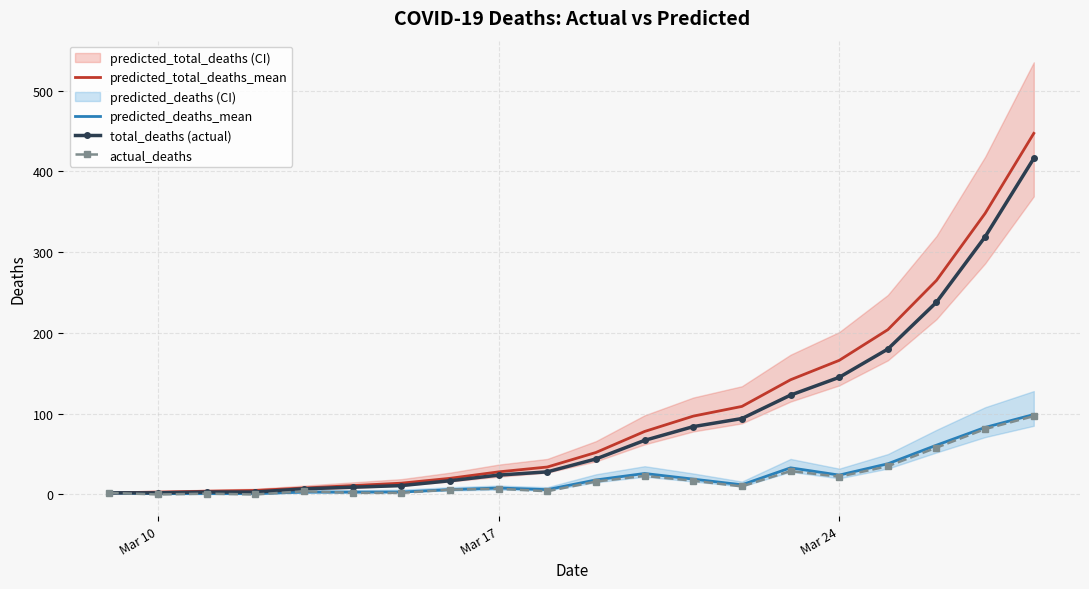

What is the highest value of the predicted_total_deaths_mean series?

447